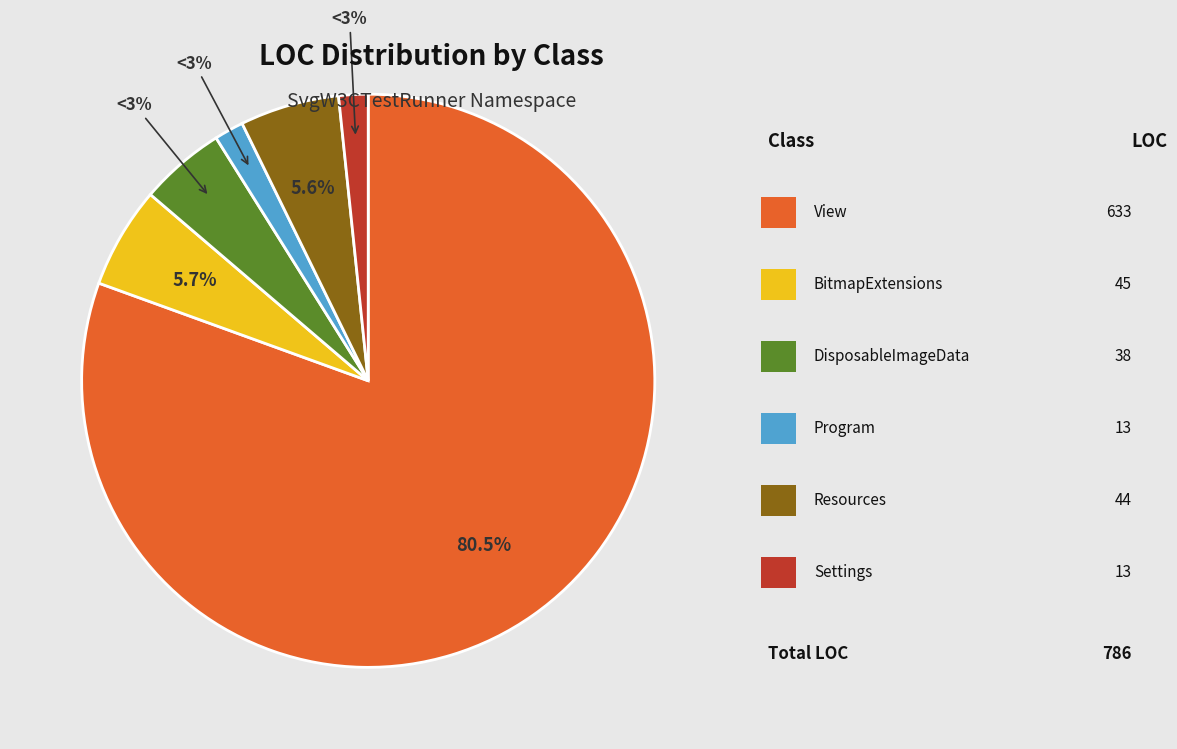

How many segments does this pie chart have?

6